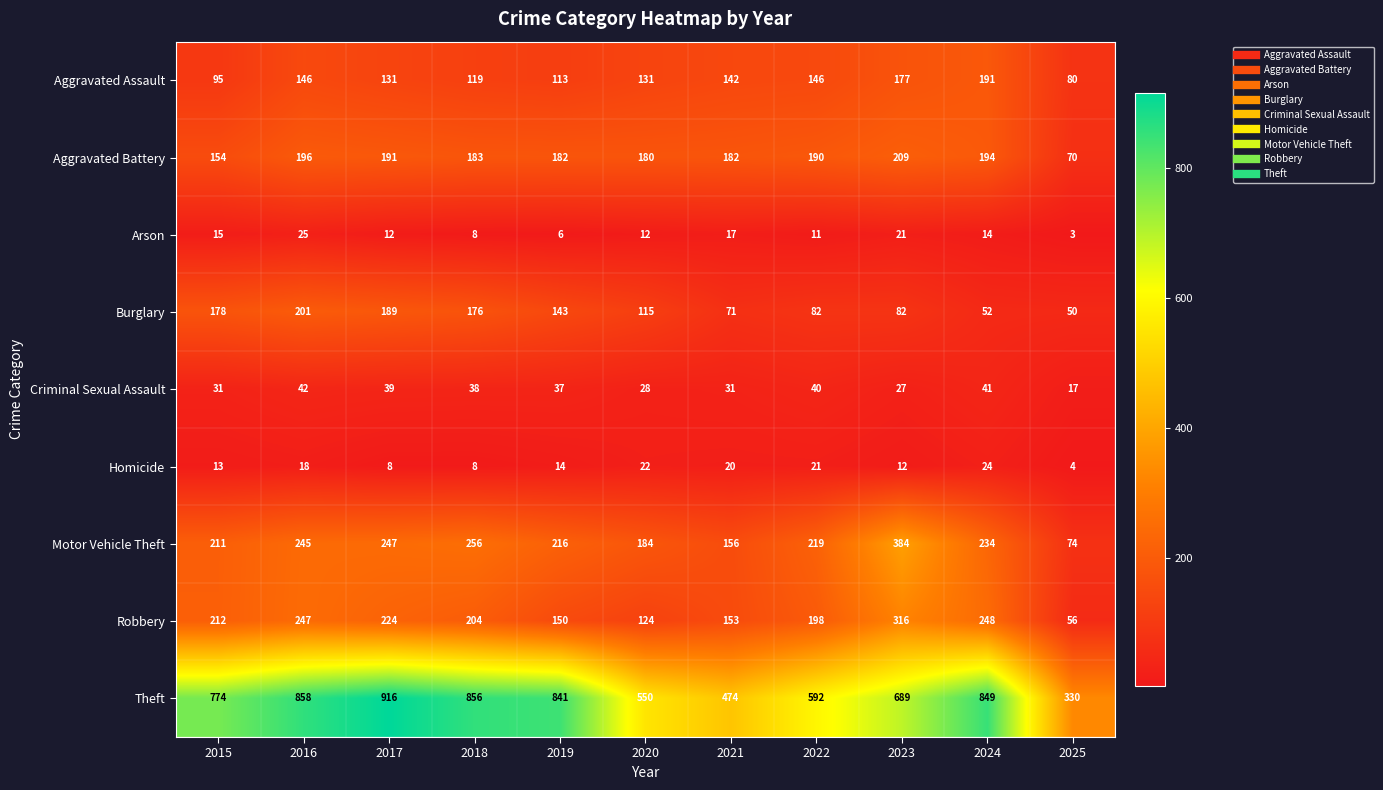

What is the smallest value displayed?

3